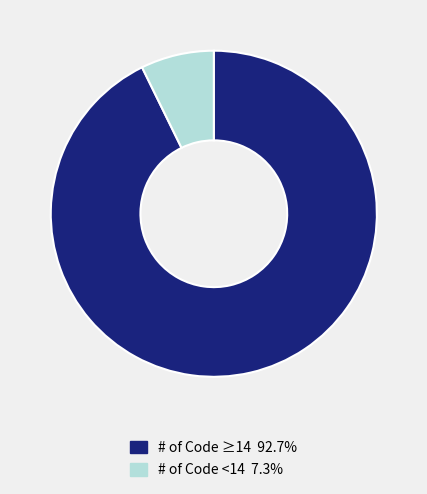

Is the sum of # of Code ≥14 92.7% and # of Code <14 7.3% greater than half?

Yes